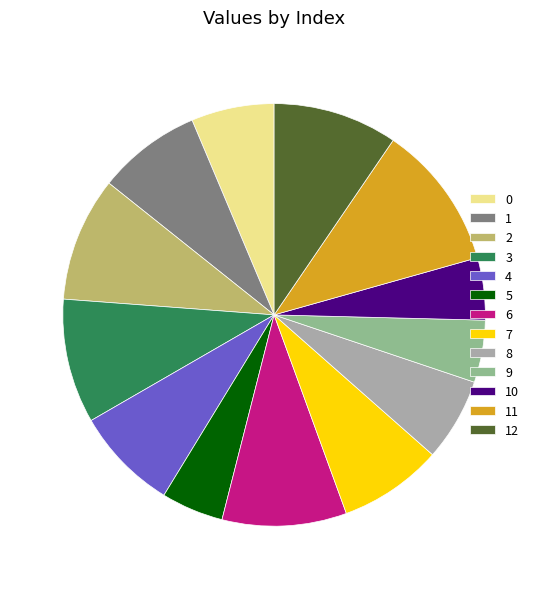

Count the number of slices in the pie.

13